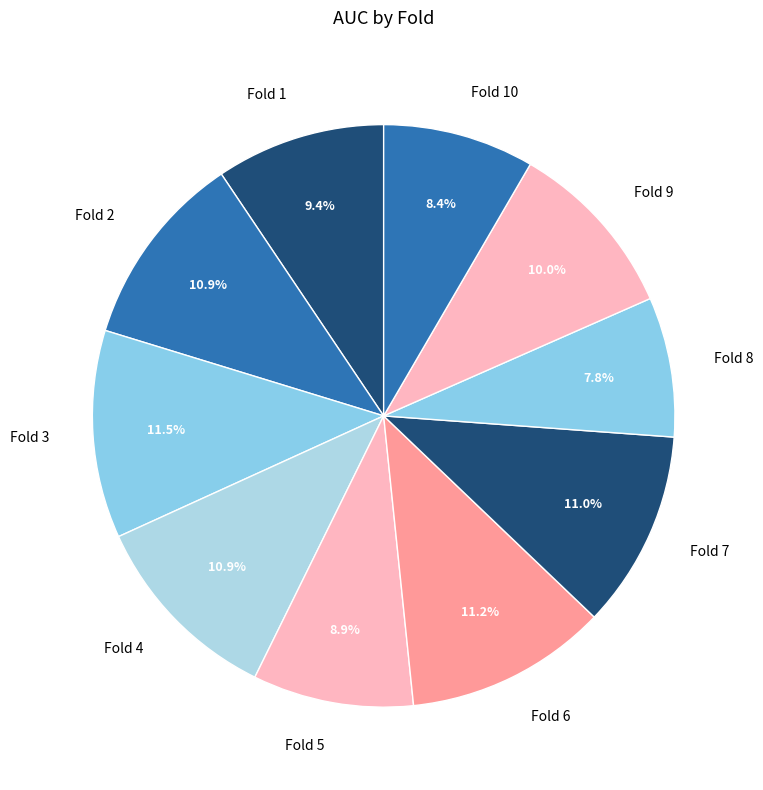

To the nearest percent, what is the difference between the Fold 8 and Fold 4 slice percentages?

3%